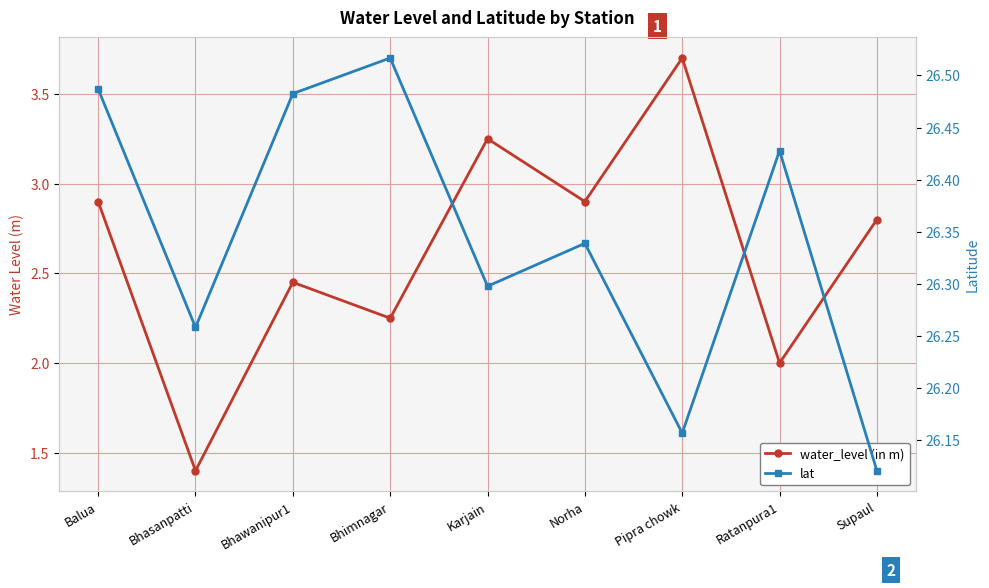

Which series has the largest total across all categories?

lat